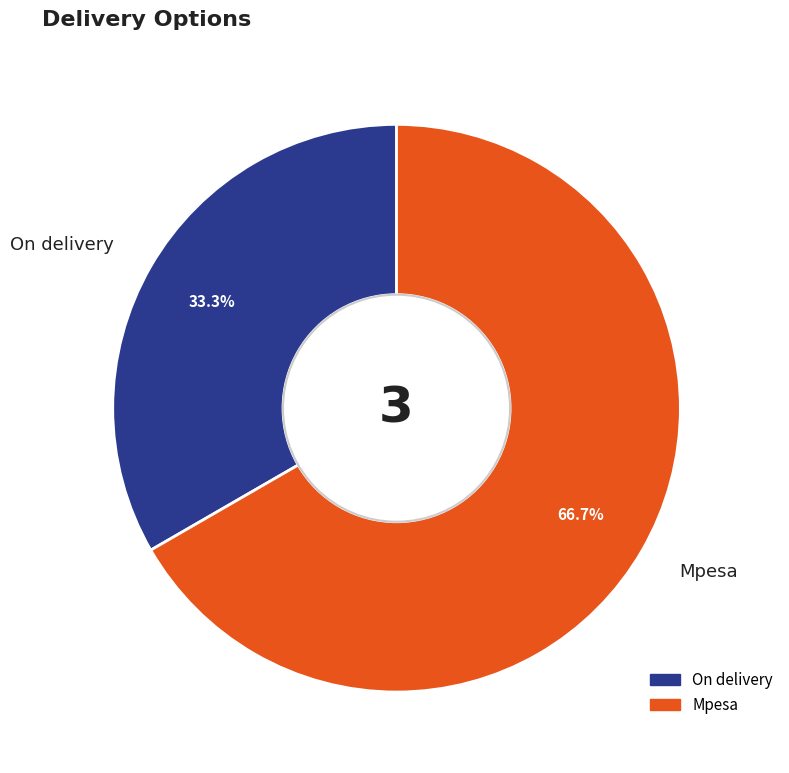

Combined, what portion of the pie is On delivery and Mpesa?

100.0%